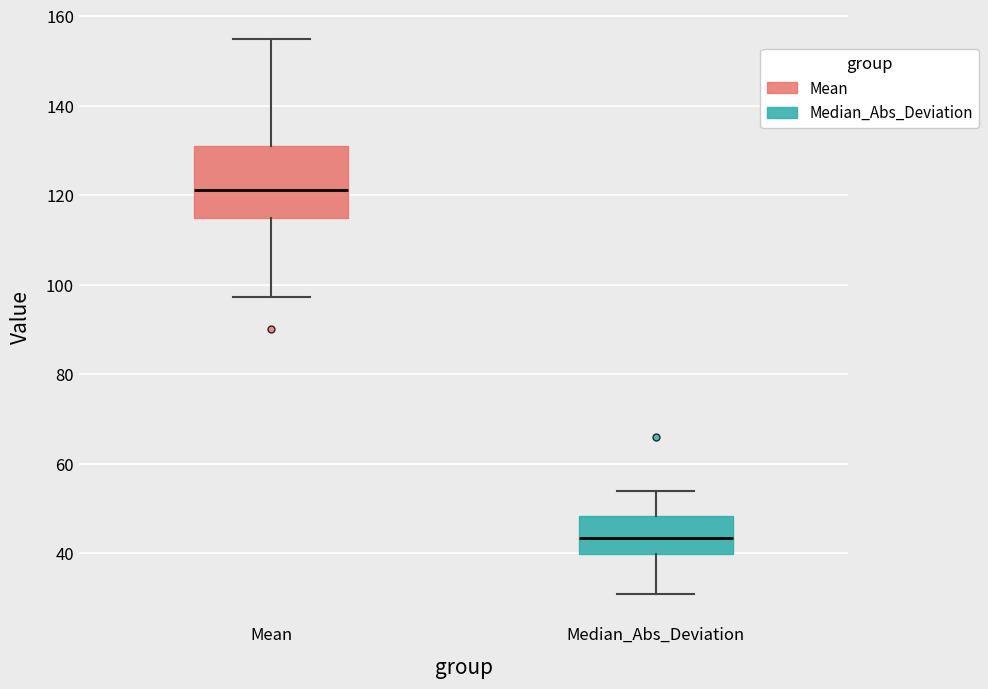

Which box is the tallest, from its lower edge to its upper edge?

Mean